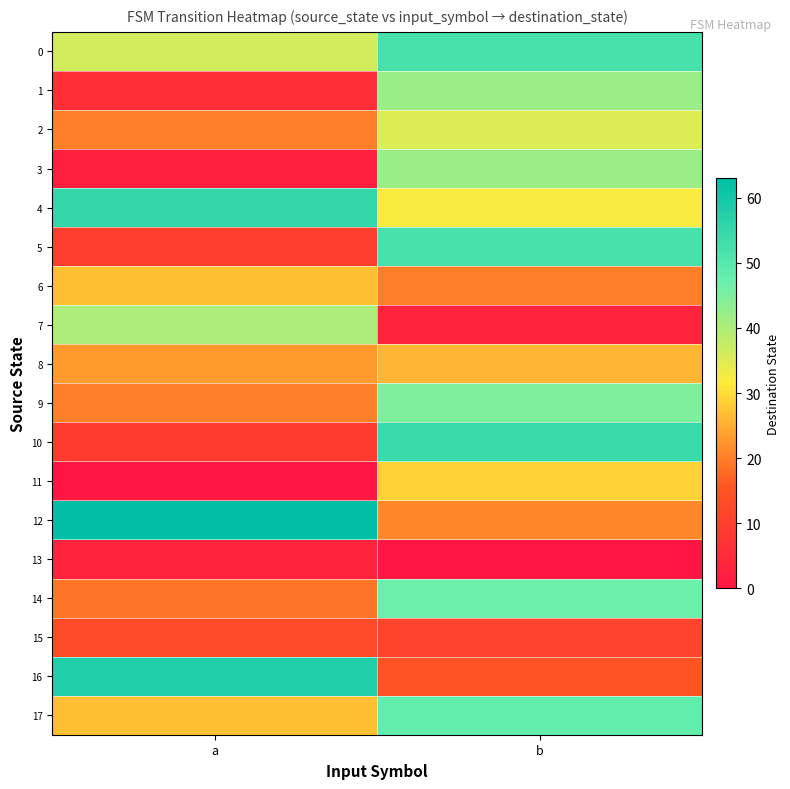

Reading right to left, what are all the values shown in this chart?

0: b=52	a=36
1: b=42	a=6
2: b=35	a=20
3: b=42	a=2
4: b=32	a=55
5: b=52	a=10
6: b=20	a=27
7: b=3	a=40
8: b=26	a=23
9: b=45	a=20
10: b=54	a=9
11: b=29	a=0
12: b=21	a=63
13: b=0	a=3
14: b=47	a=19
15: b=11	a=13
16: b=15	a=58
17: b=48	a=27